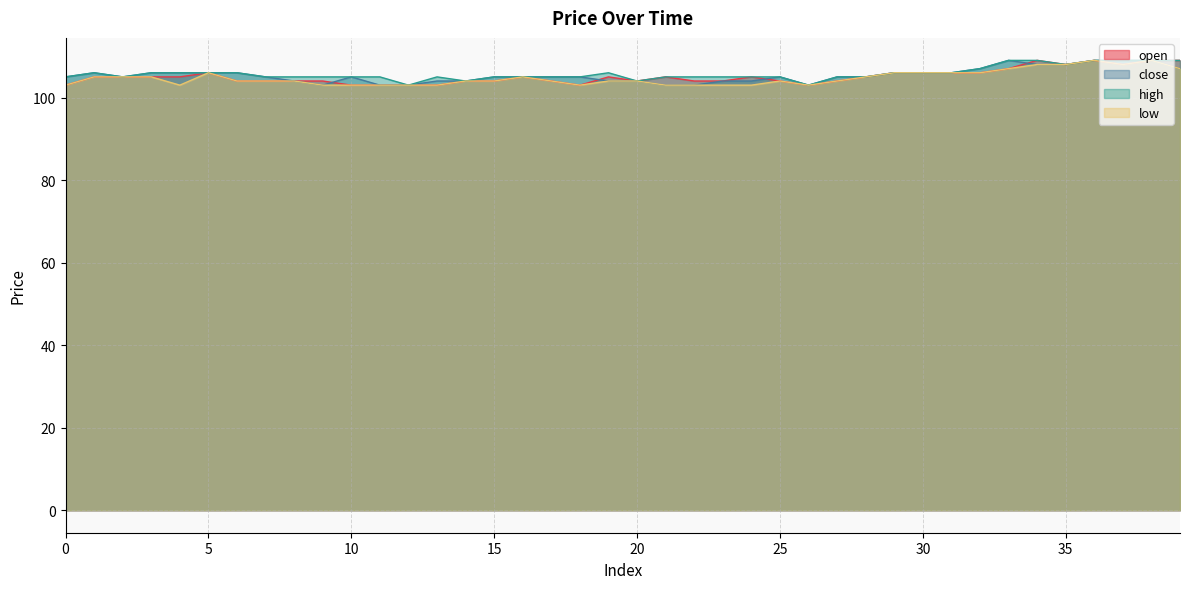

What is the maximum value for close?

109